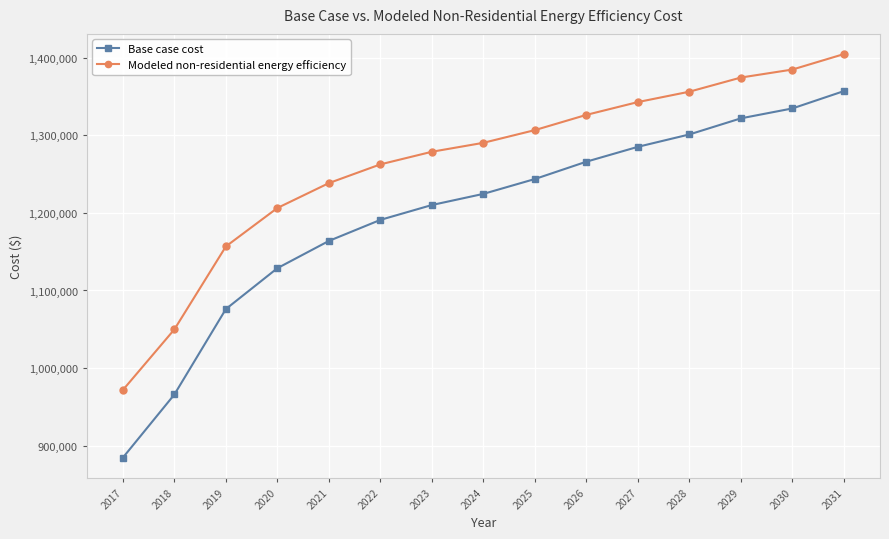

The value of Modeled non-residential energy efficiency at 2030 is 1385052.5. True or false?

True